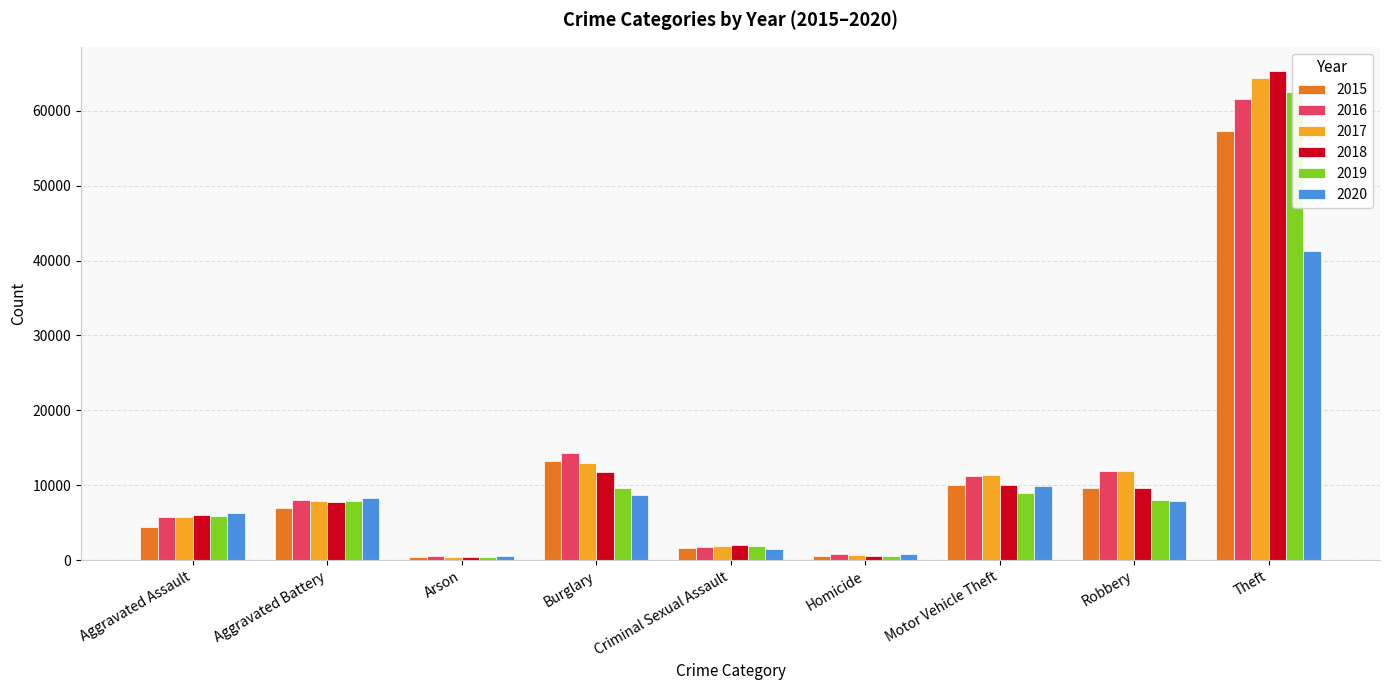

What is the average value of the 2016 series?

12897